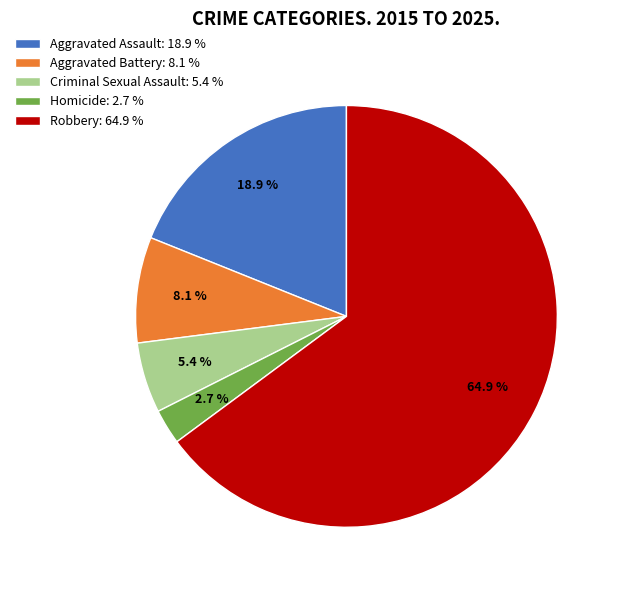

Is it true that Aggravated Assault is 19% of the pie?

True